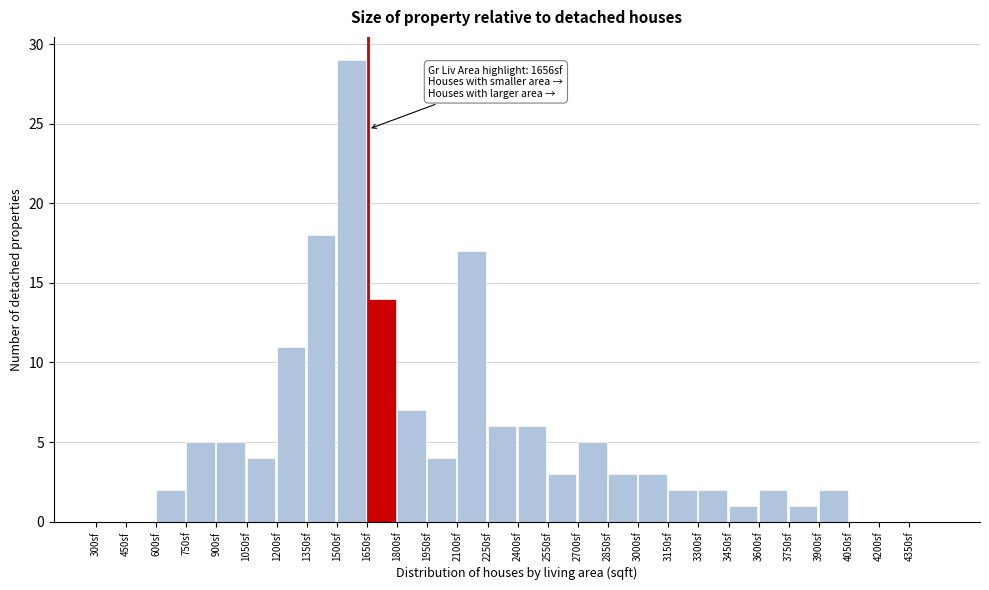

Over which range of the x-axis is the bar tallest?

1500 to 1650